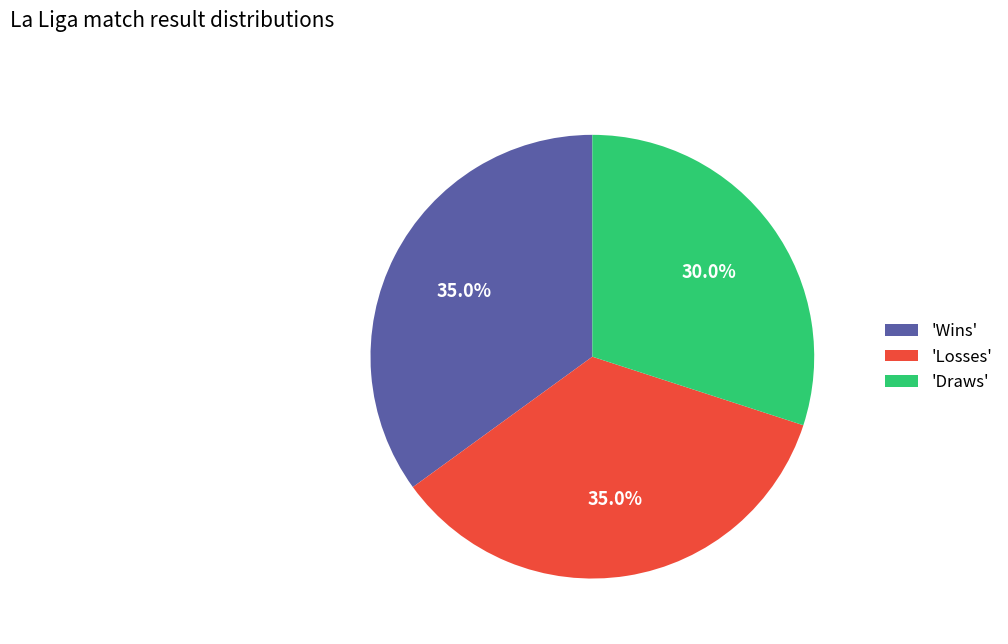

What is the smallest slice in the pie chart?

'Draws'